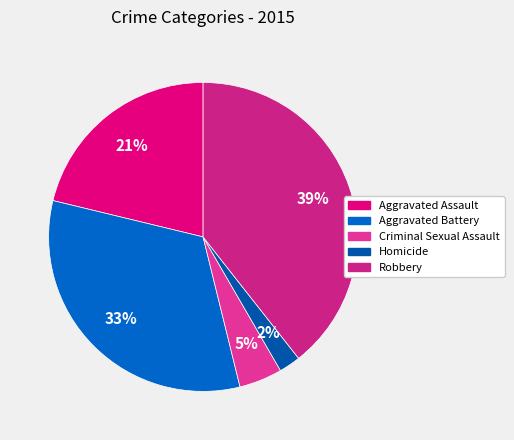

To the nearest percent, what is the combined percentage of Aggravated Assault and Criminal Sexual Assault?

26%